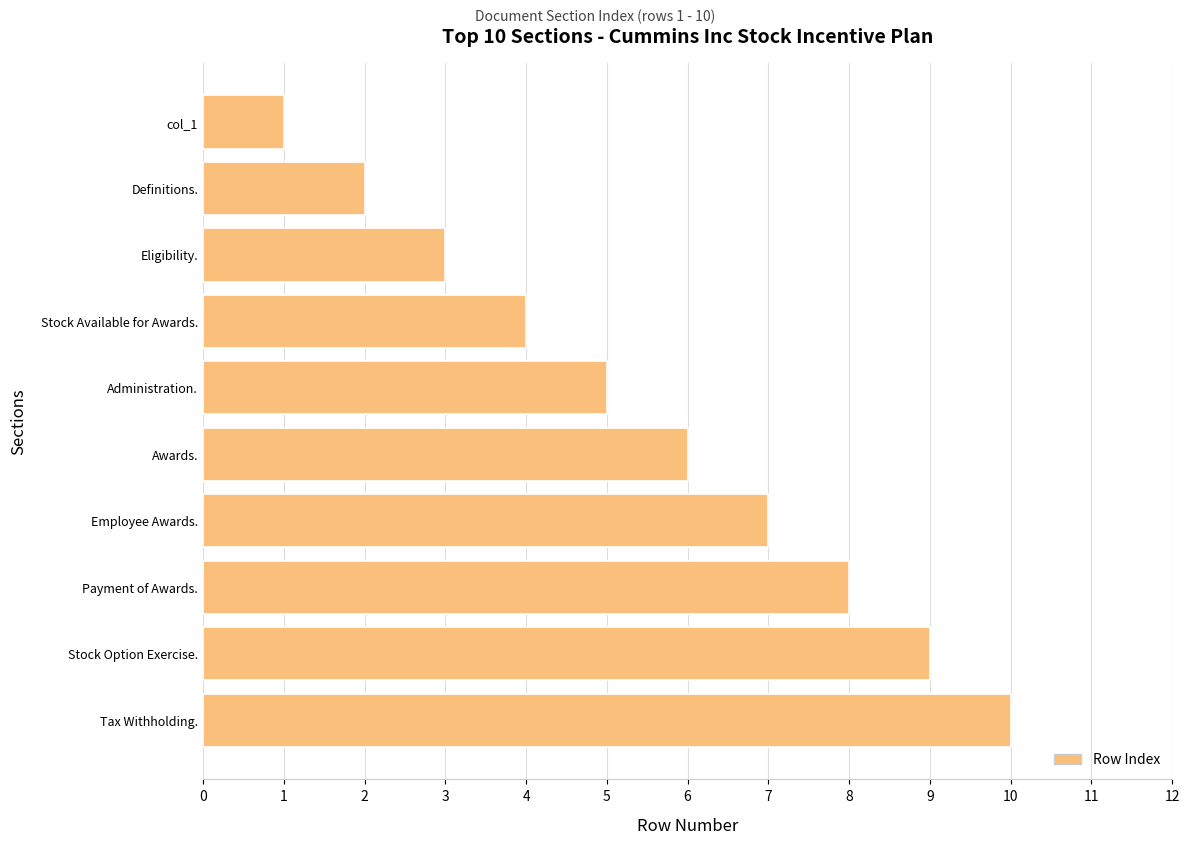

What is the label of the 6th bar from the bottom?

Administration.